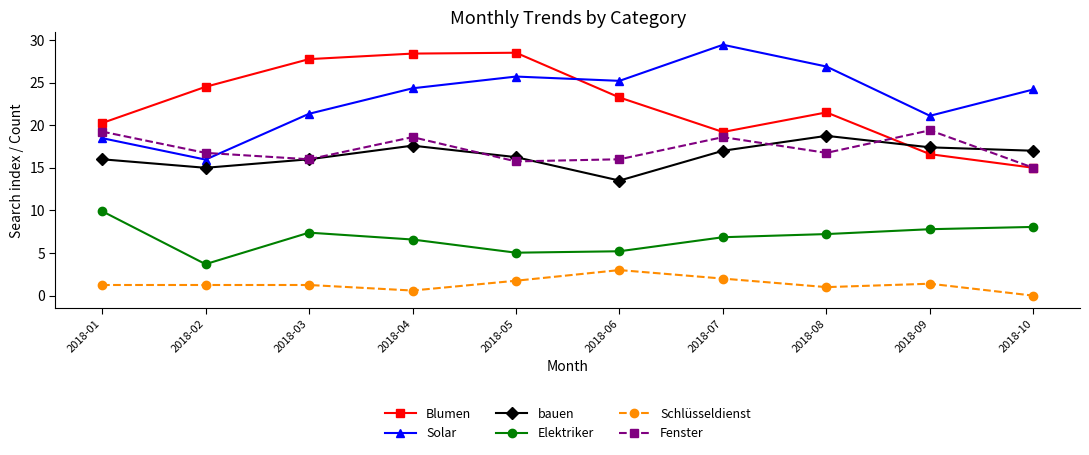

True or false: Blumen has a value of 38.4 at 2018-03.

False